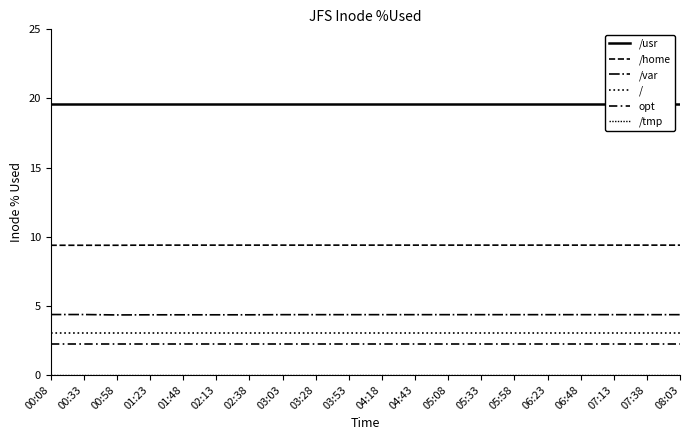

What is the difference between the highest and lowest values at 03:03?

19.6